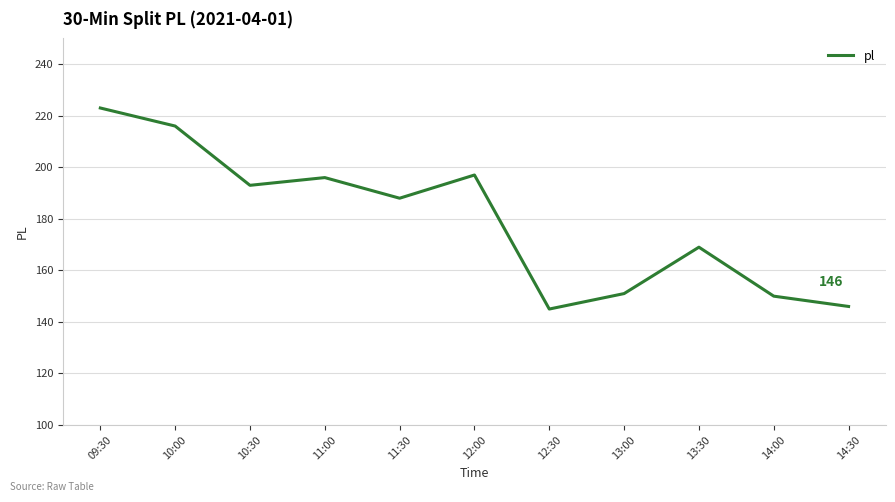

Approximately how many times larger is the value at 10:00 compared to 12:00?

1.1